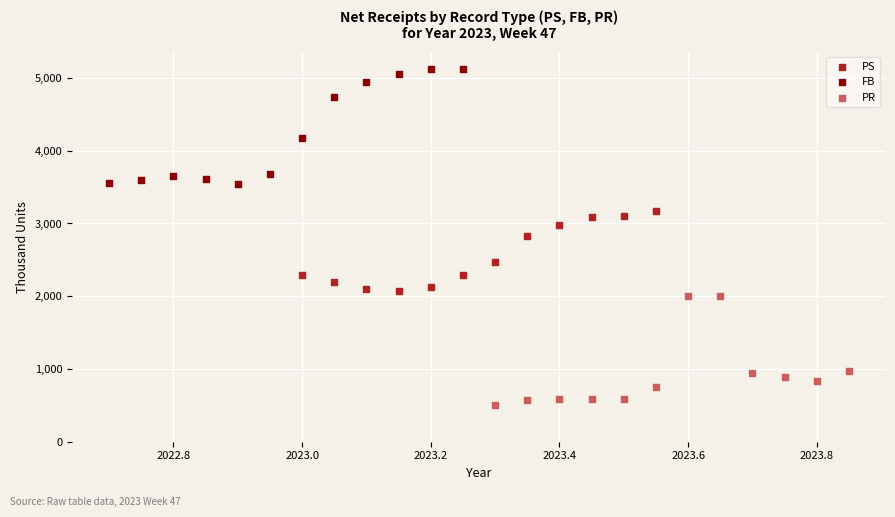

Which series reaches the minimum Y coordinate?

PR